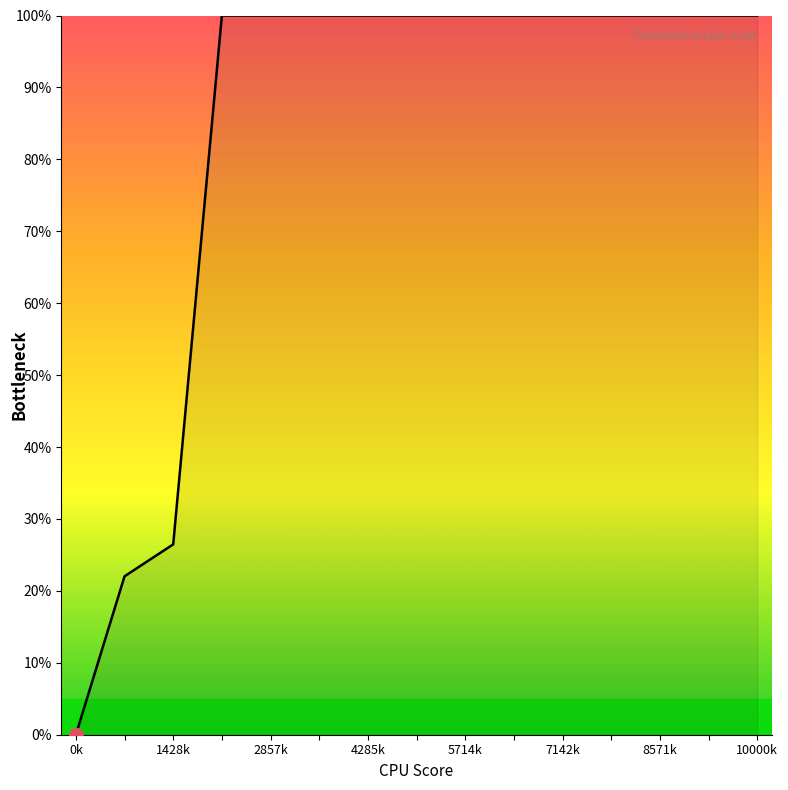

Reading left to right, what are all the values shown in this chart?

0.0	22.0	26.5	100.0	100.0	100.0	100.0	100.0	100.0	100.0	100.0	100.0	100.0	100.0	100.0